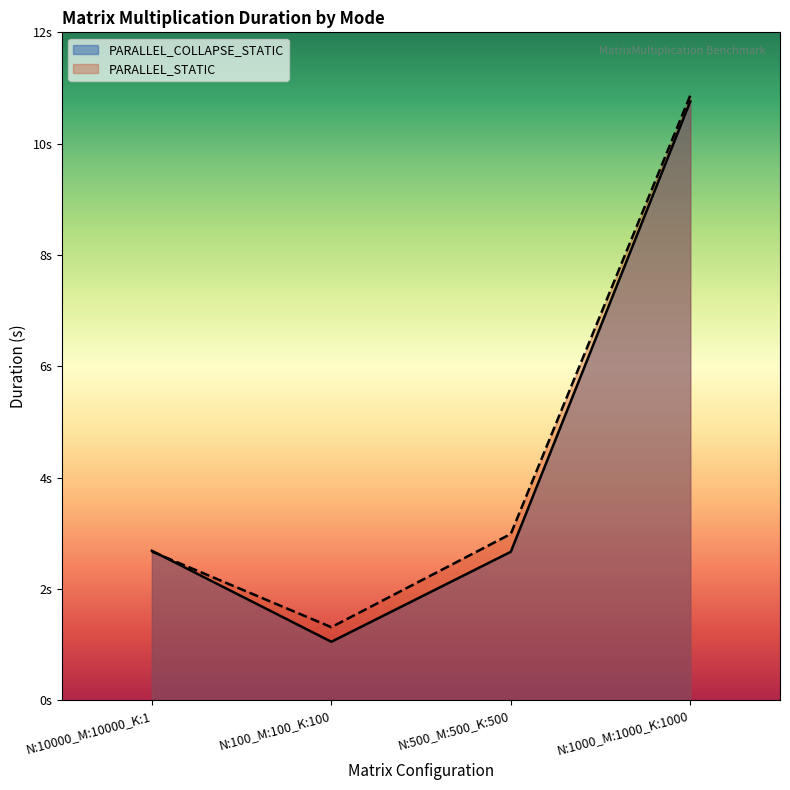

What is the total value across all series at N:1000_M:1000_K:1000?

21.6